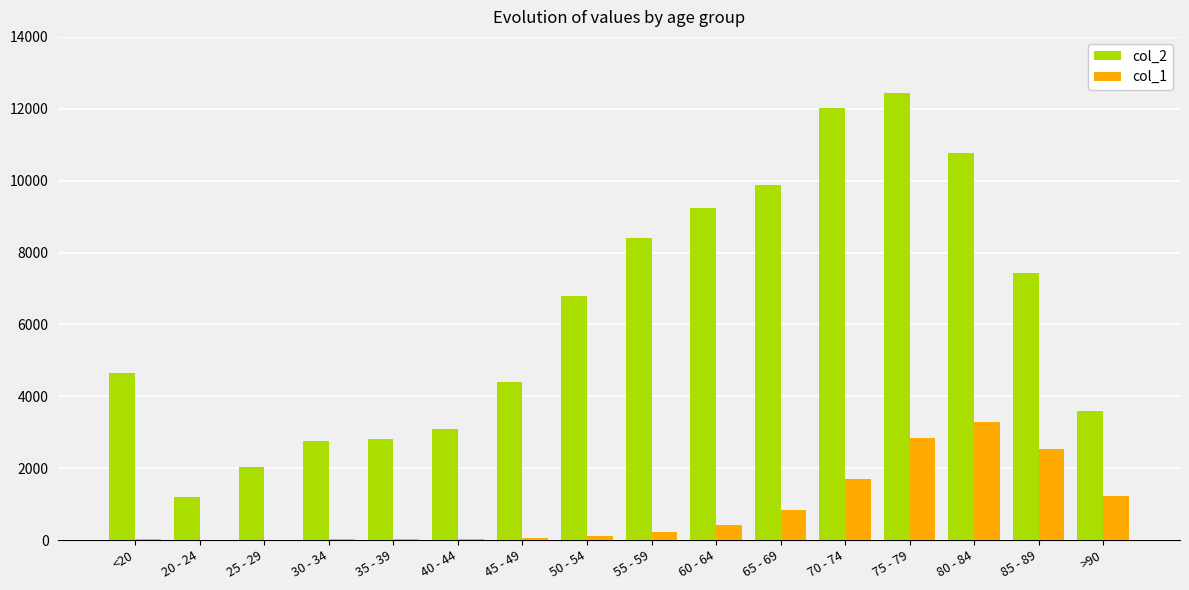

Between 35 - 39 and 60 - 64, which series saw the biggest shift?

col_2